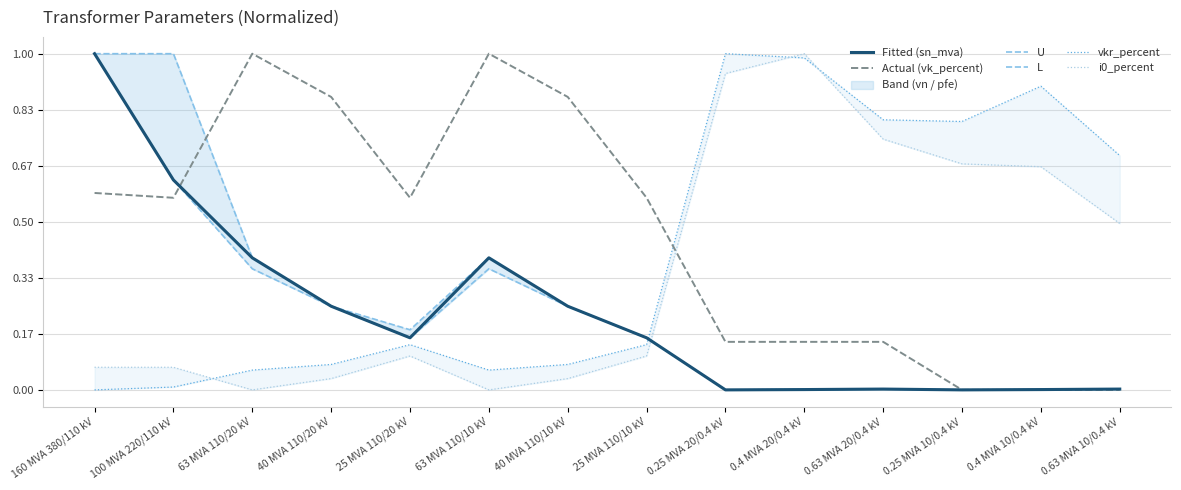

What is the label of the 9th point from the left?

0.25 MVA 20/0.4 kV